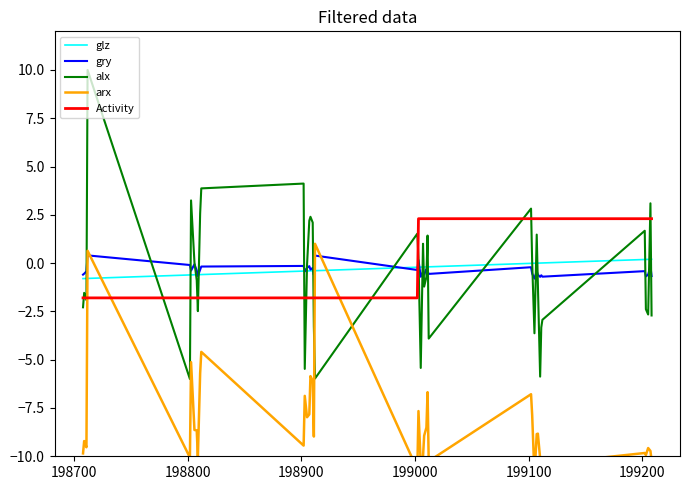

What is the minimum value for Activity?

-1.8